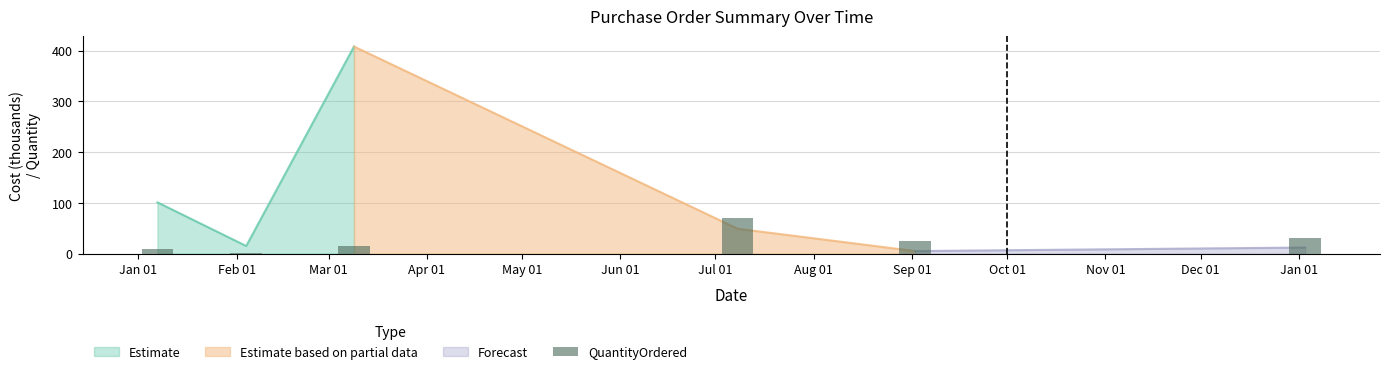

What is the value of the 1st bar from the left?

10